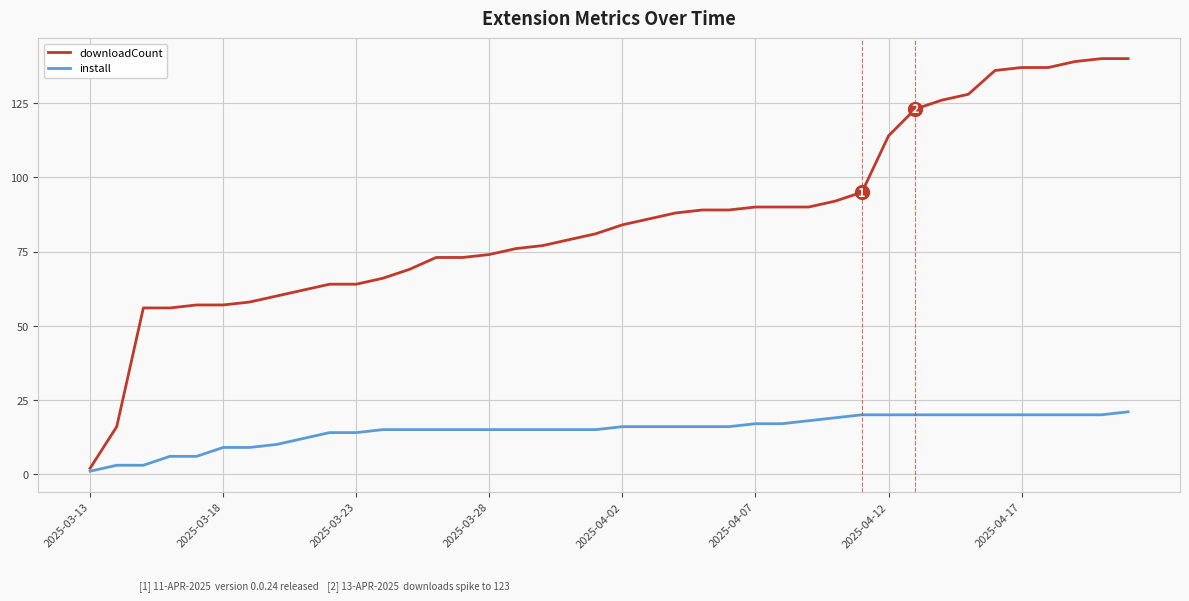

Rank the series by their maximum value, from highest to lowest.

downloadCount, install